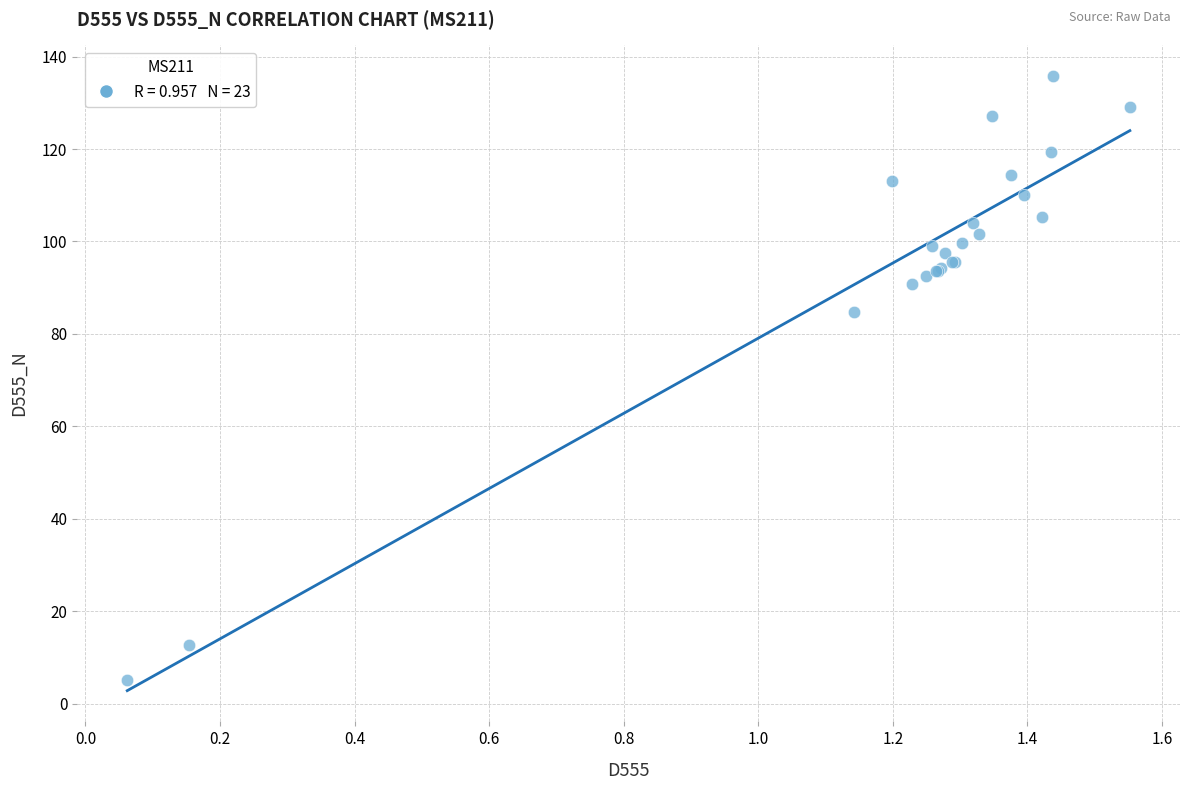

What Y value in the scatter plot is closest to 70?

84.7